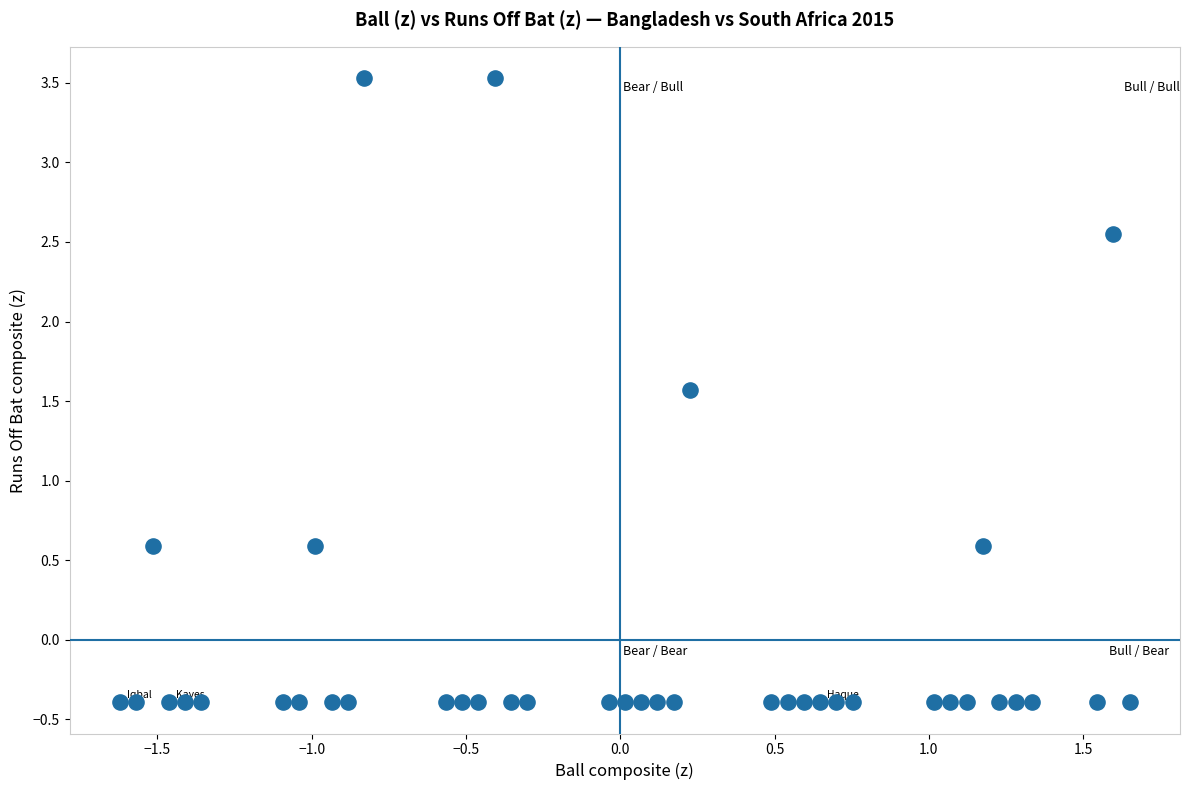

What is the range of X values (max minus min)?

3.3